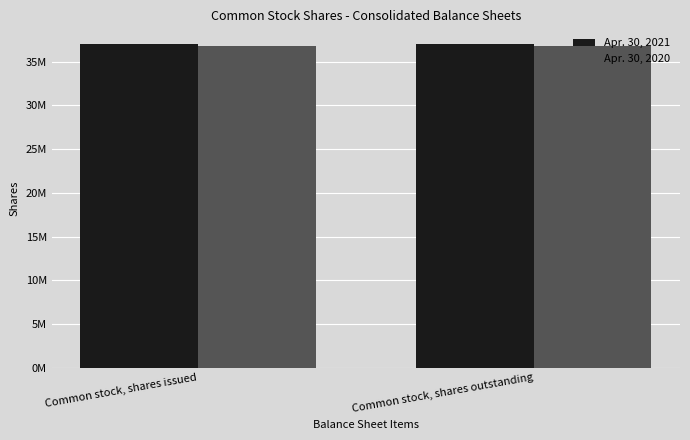

What is the label of the 2nd bar from the left?

Common stock, shares outstanding